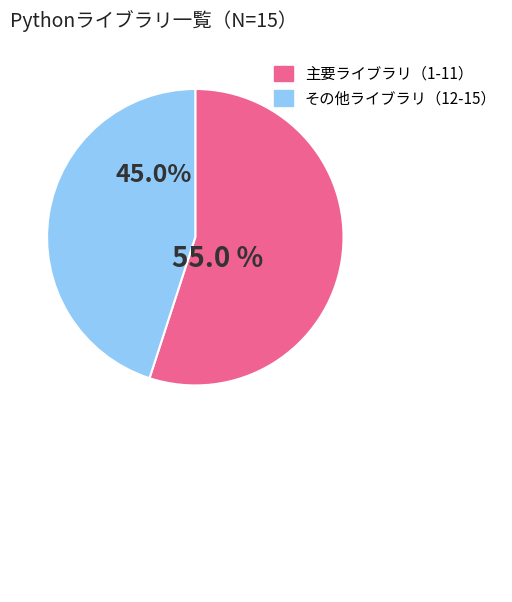

Is there a majority slice in this chart?

Yes